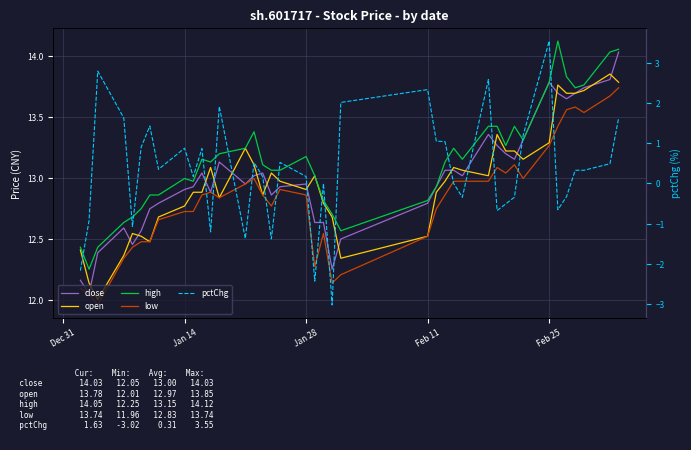

What position from the right is Dec 31?

40